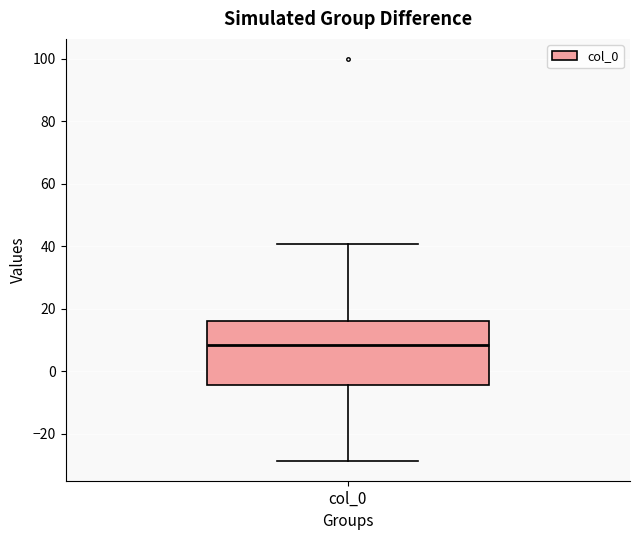

Transcribe this box plot: give where the median line is, the range the box spans, and where the two whiskers end, as read against the y-axis. The values are not printed on the chart, so give them approximately, as read against the axis.

median 8, box -4 to 16, whiskers -28 to 40